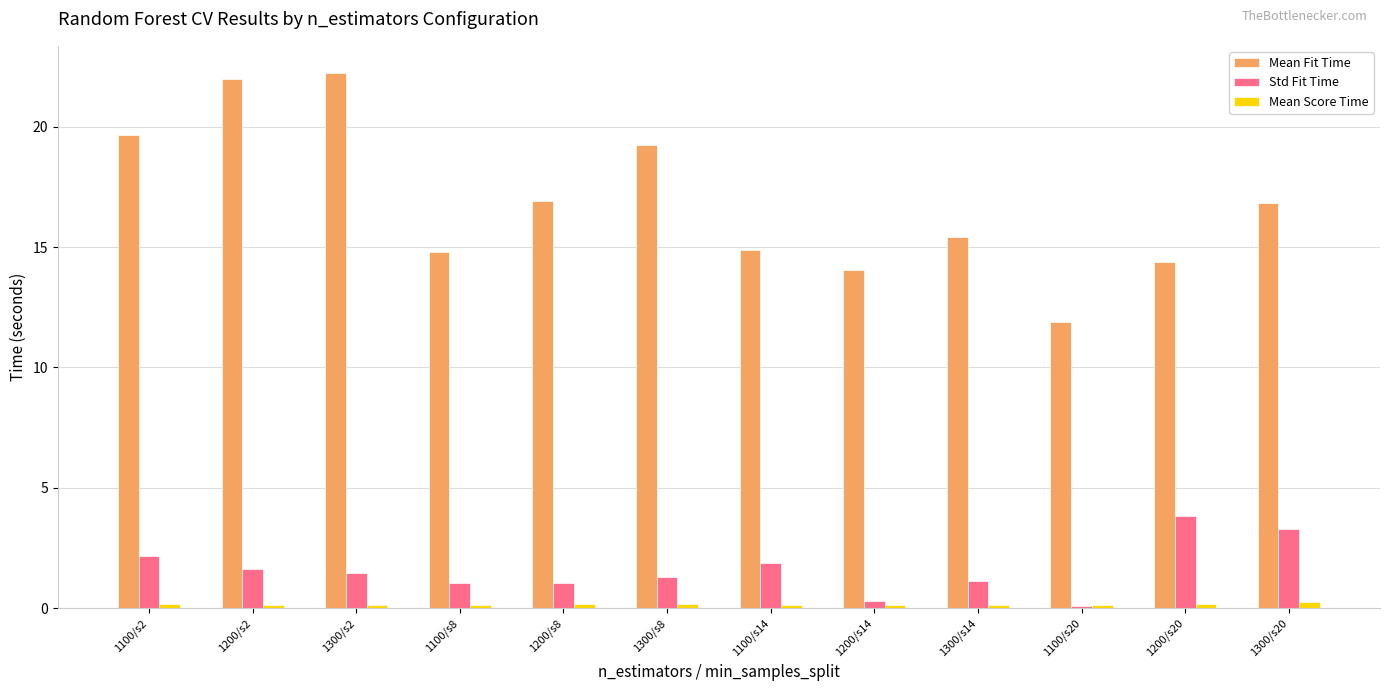

Read the Mean Score Time value at 1100/s2.

0.2